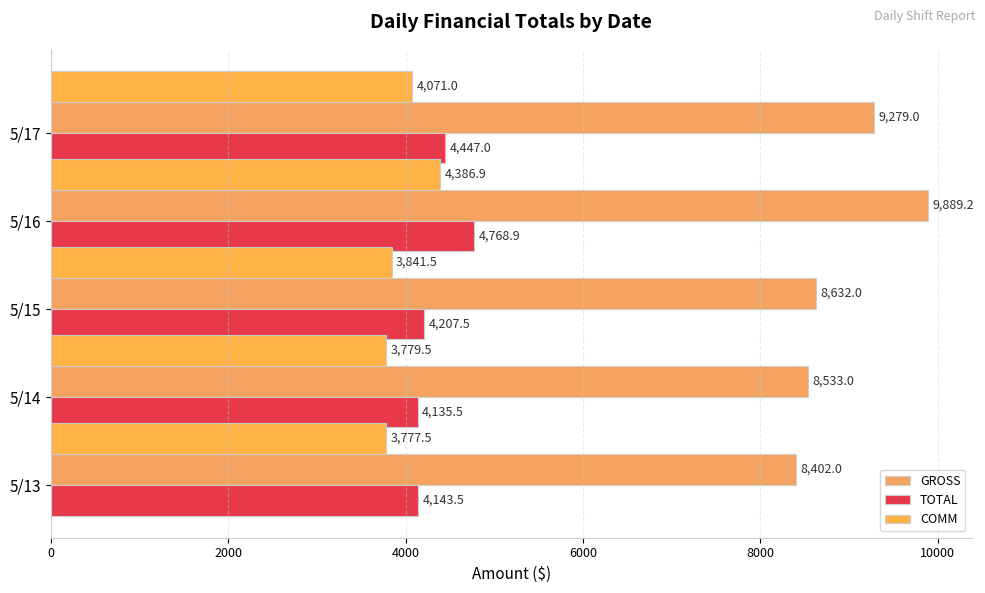

How many series are shown in this chart?

3